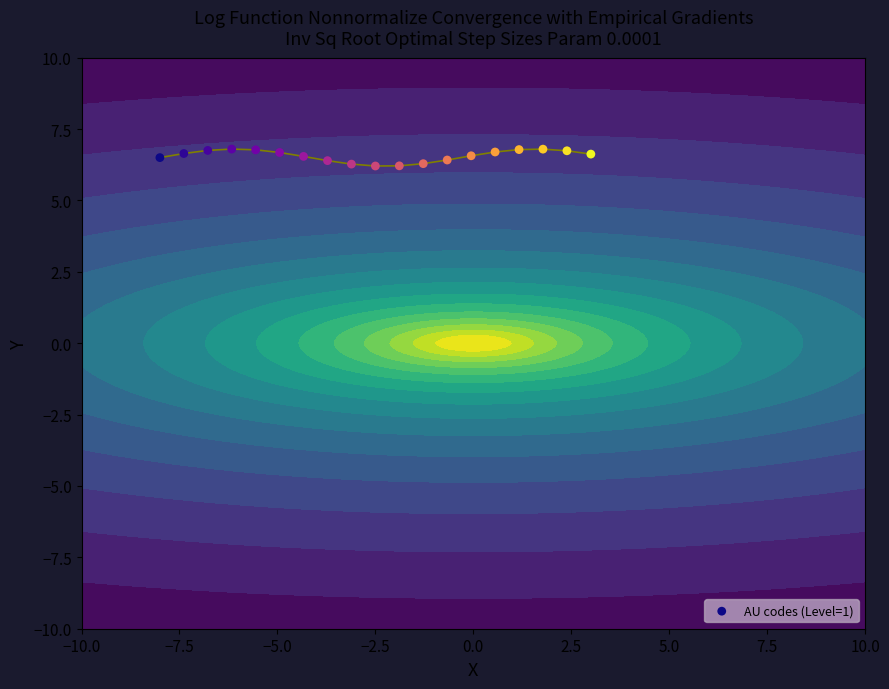

Reading left to right, list all the values displayed in this chart.

6.5	6.6	6.8	6.8	6.8	6.7	6.5	6.4	6.3	6.2	6.2	6.3	6.4	6.6	6.7	6.8	6.8	6.7	6.6